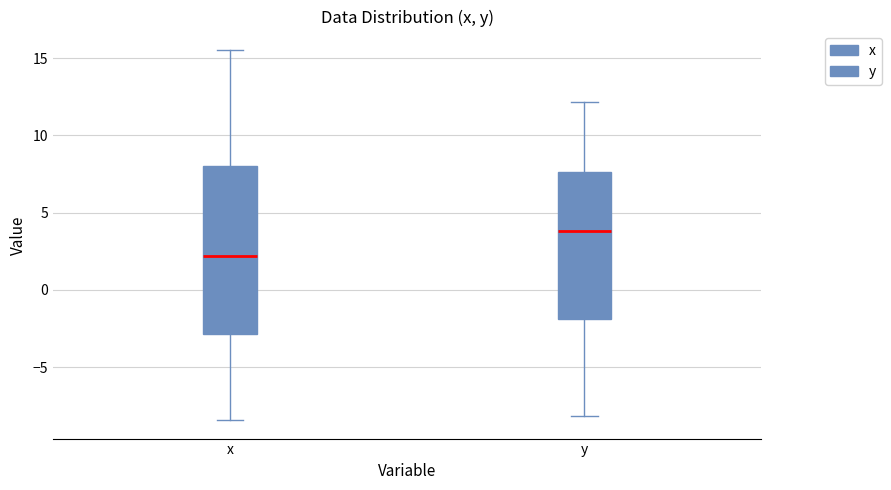

Where is the lower edge of the box for x on the y-axis? The values are not printed on the chart, so give them approximately, as read against the axis.

-3.0